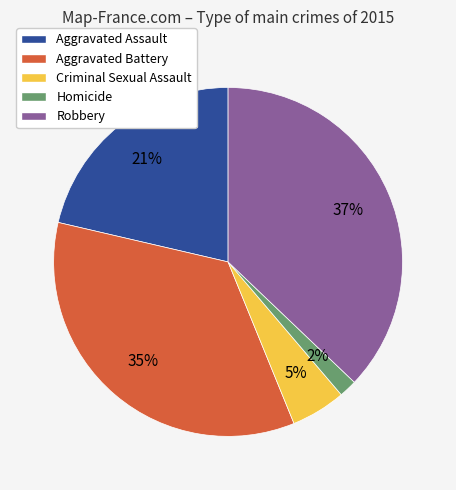

Count the number of slices in the pie.

5